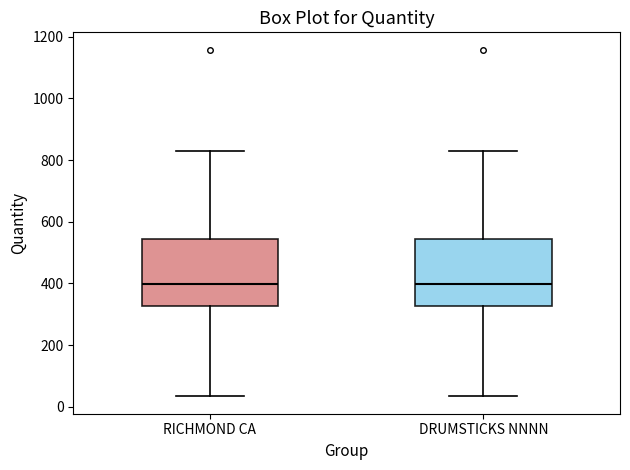

Reading left to right, transcribe this box plot: for each box, give where its median line is, the range the box spans, and where its two whiskers end, as read against the y-axis. The values are not printed on the chart, so give them approximately, as read against the axis.

RICHMOND CA: median 400, box 320 to 540, whiskers 40 to 840
DRUMSTICKS NNNN: median 400, box 320 to 540, whiskers 40 to 840